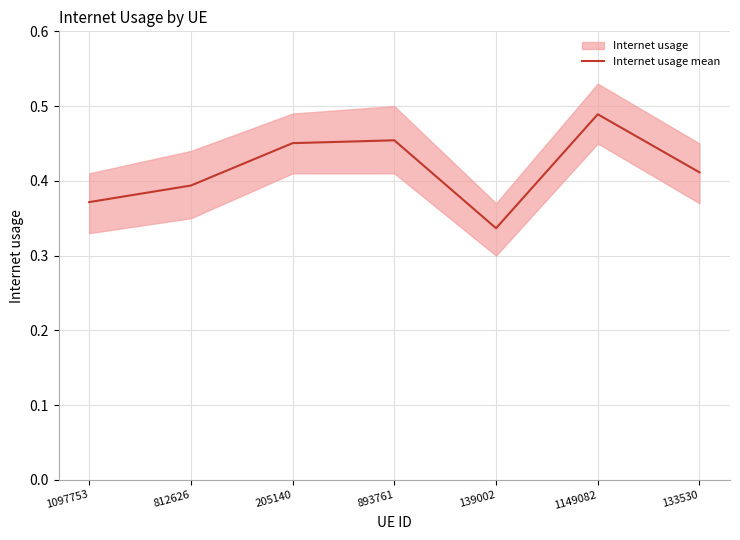

What is the change in value from 812626 to 893761?

+0.1